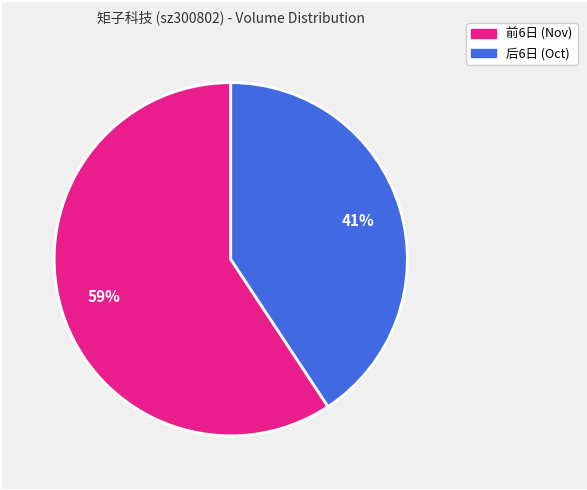

To the nearest percent, what is the average slice percentage?

50%